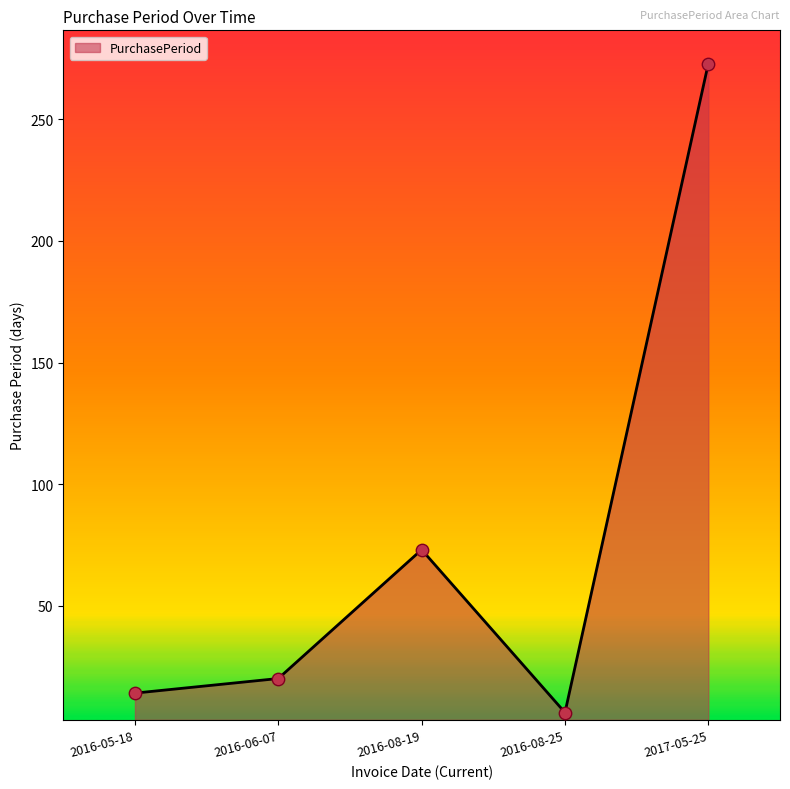

Between 2016-05-18 and 2016-06-07, which is larger?

2016-06-07